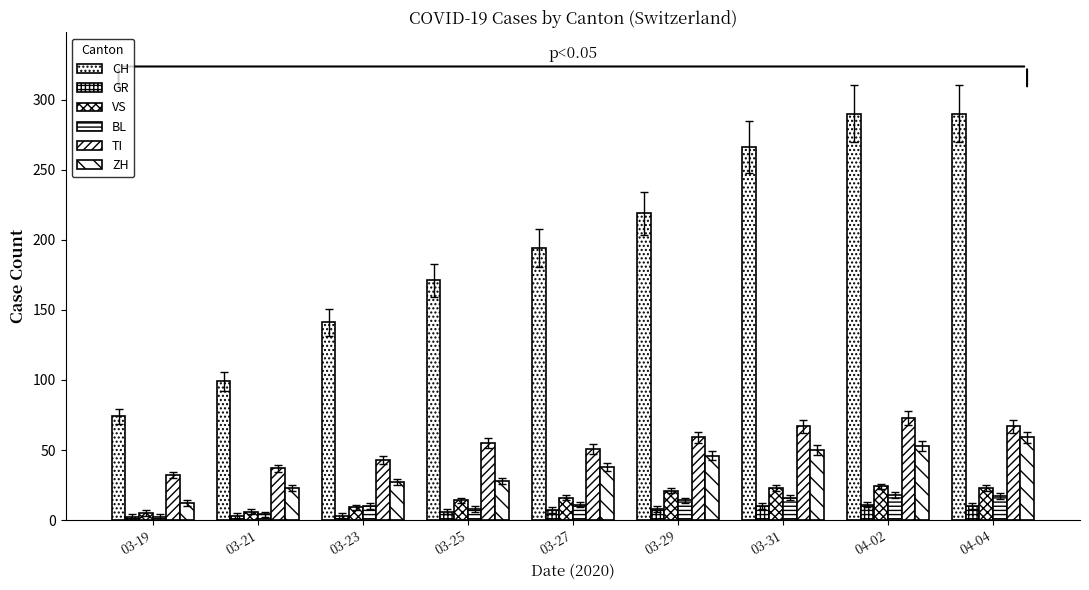

At which label does TI first exceed 55?

03-29